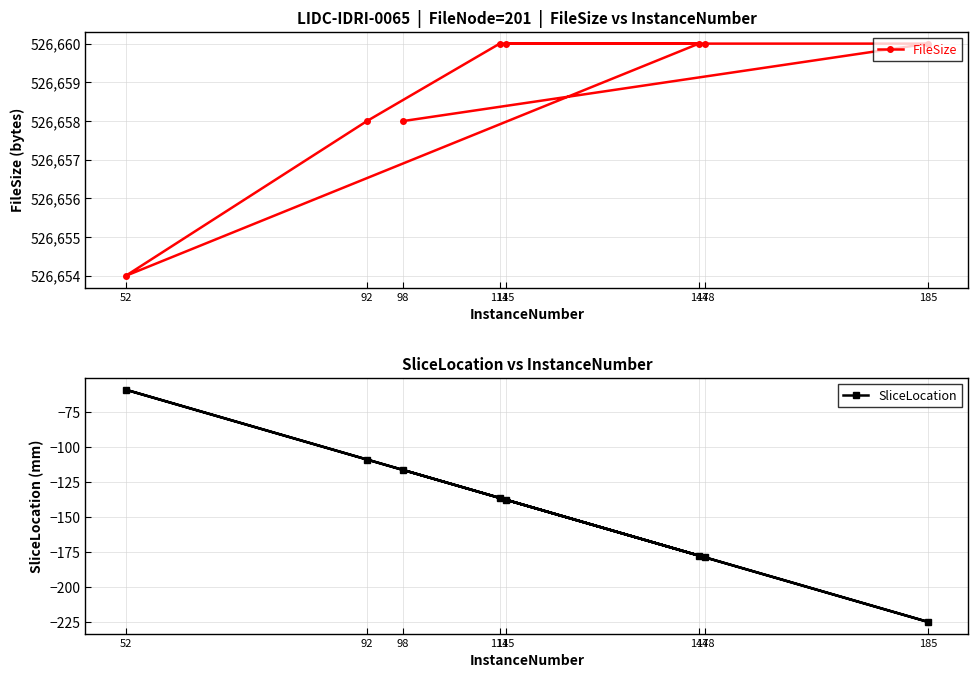

True or false: FileSize has more than 2 interior local peaks.

False